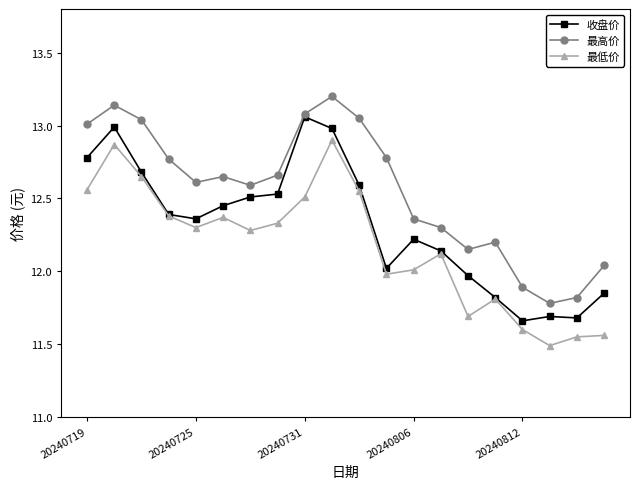

At how many categories does at least one series exceed 11?

20